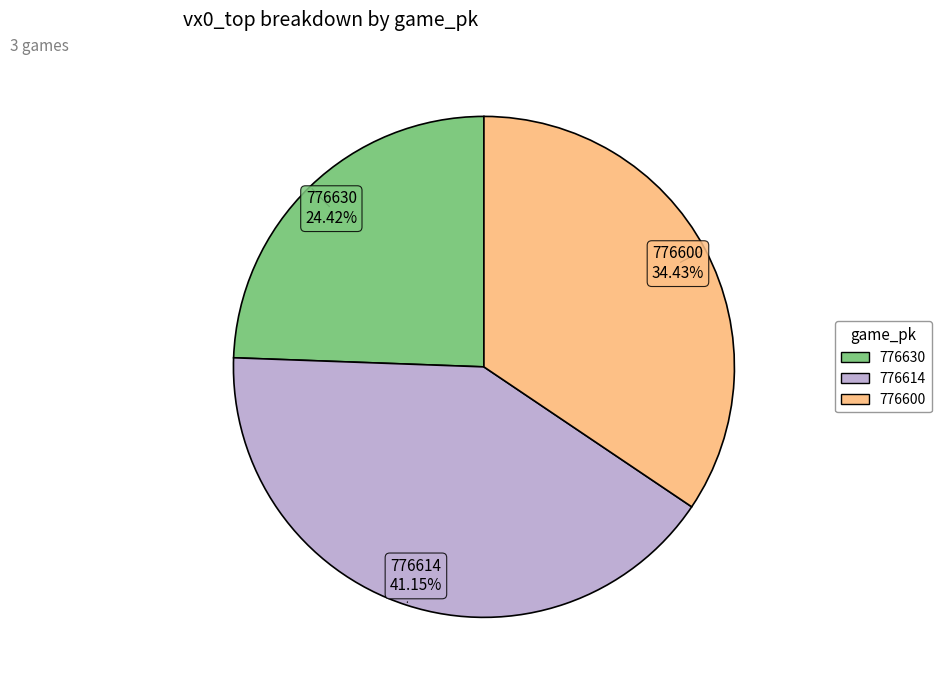

Is the sum of 776600 and 776614 greater than half?

Yes